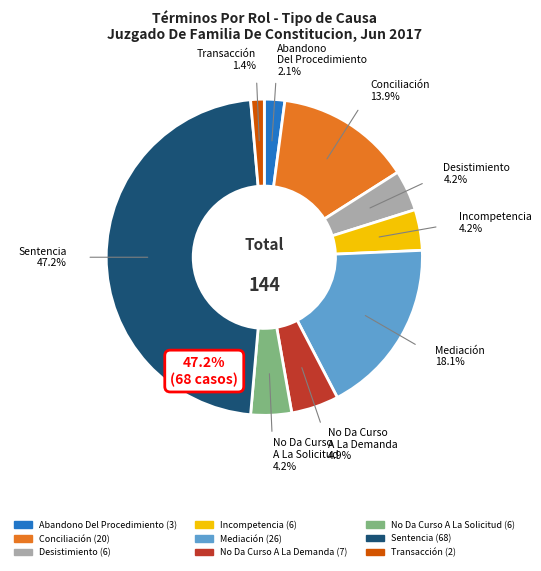

Does any single category account for the majority?

No